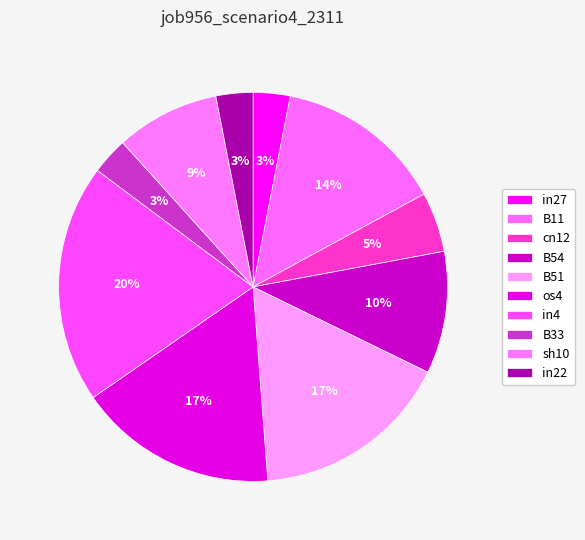

How many segments does this pie chart have?

10